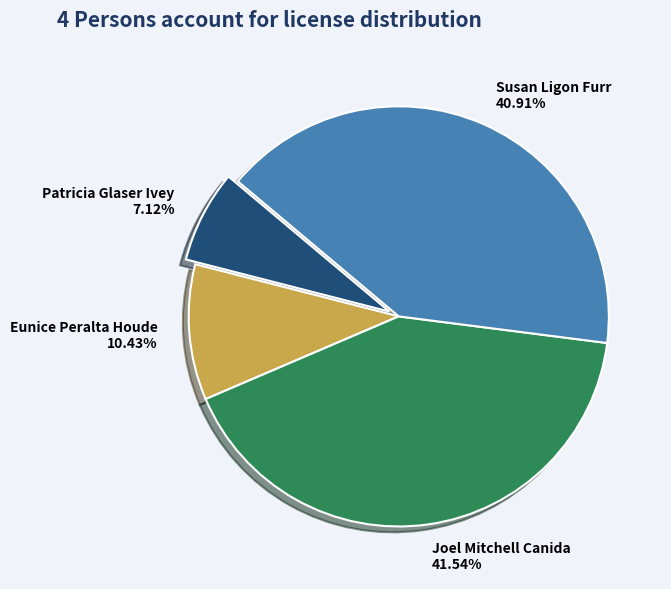

How many slices are in this pie chart?

4